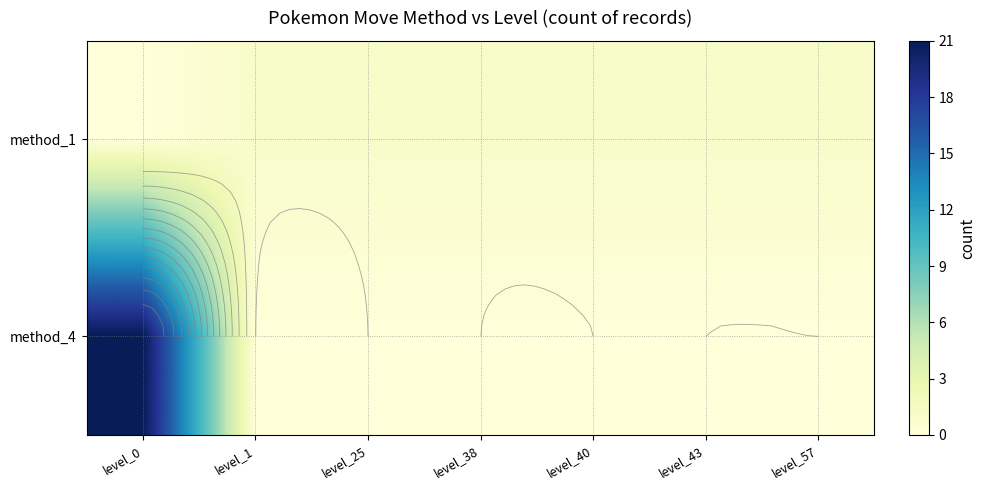

Is it true that method_4 equals 0 at level_38?

True